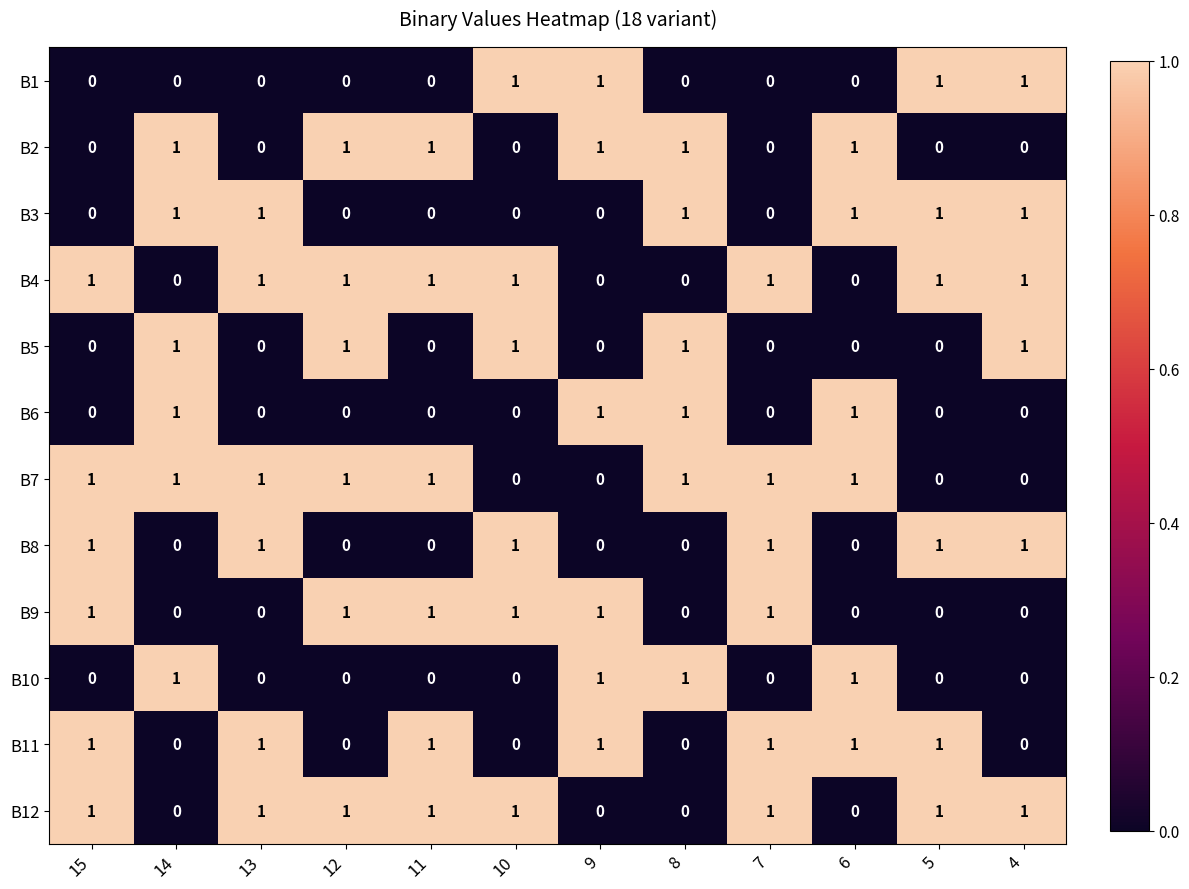

What is the sum of all B7 values?

8